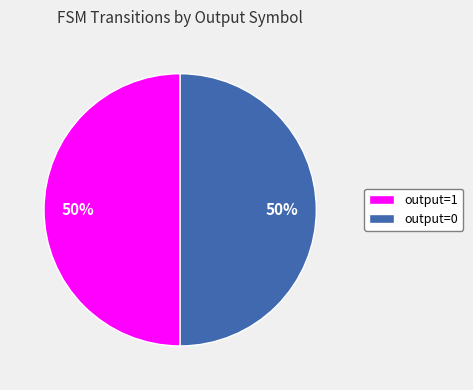

Count the number of slices in the pie.

2